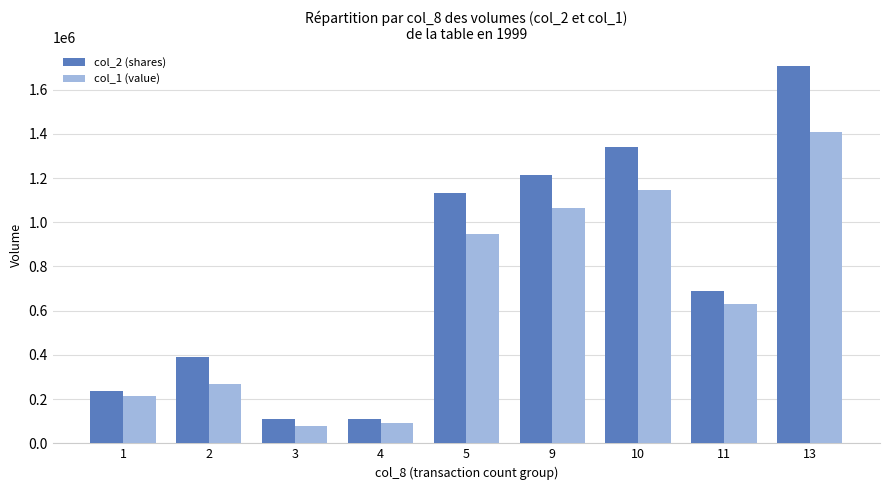

What is the value of the col_2 (shares) bar at the 9th from the left?

1707000